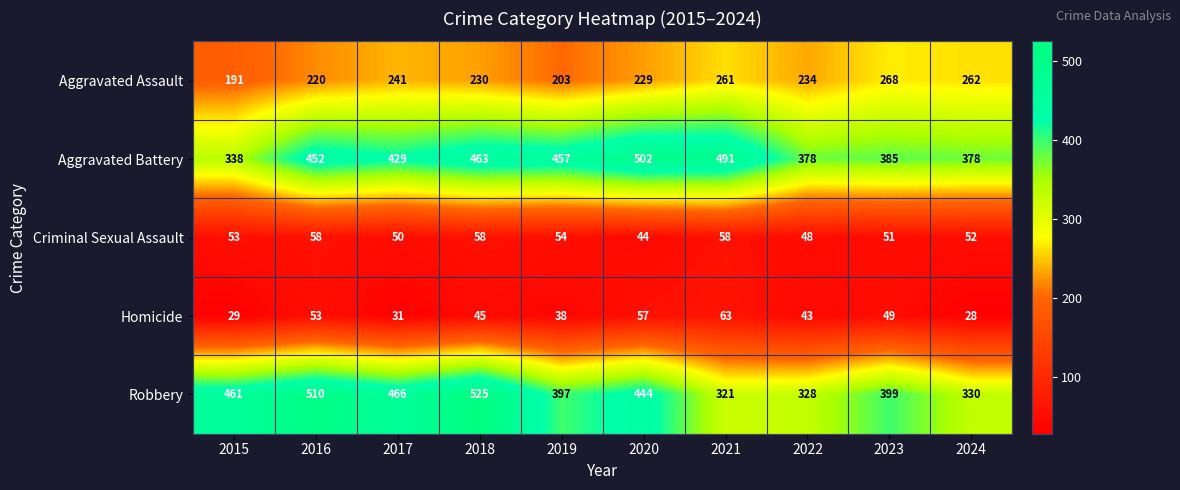

What is the difference between the Aggravated Battery values at 2018 and 2016?

11